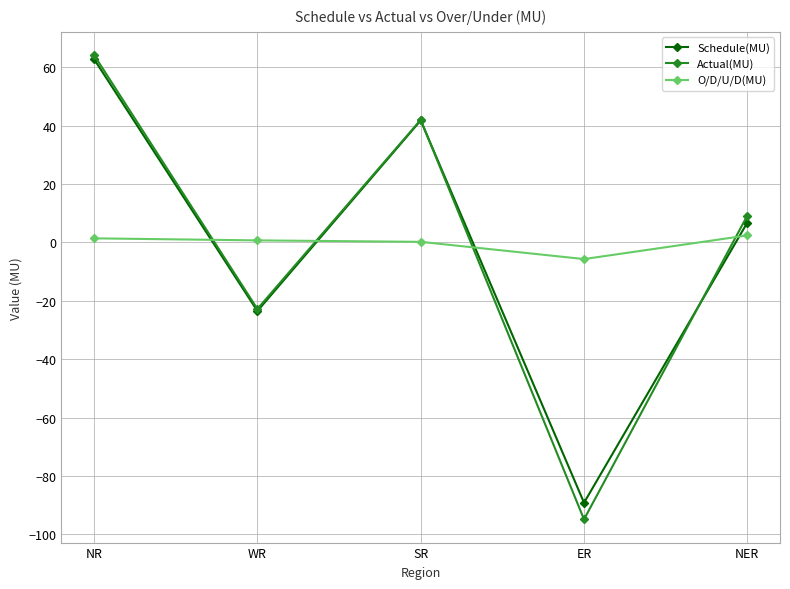

True or false: Actual(MU) has more than 0 interior local peaks.

True